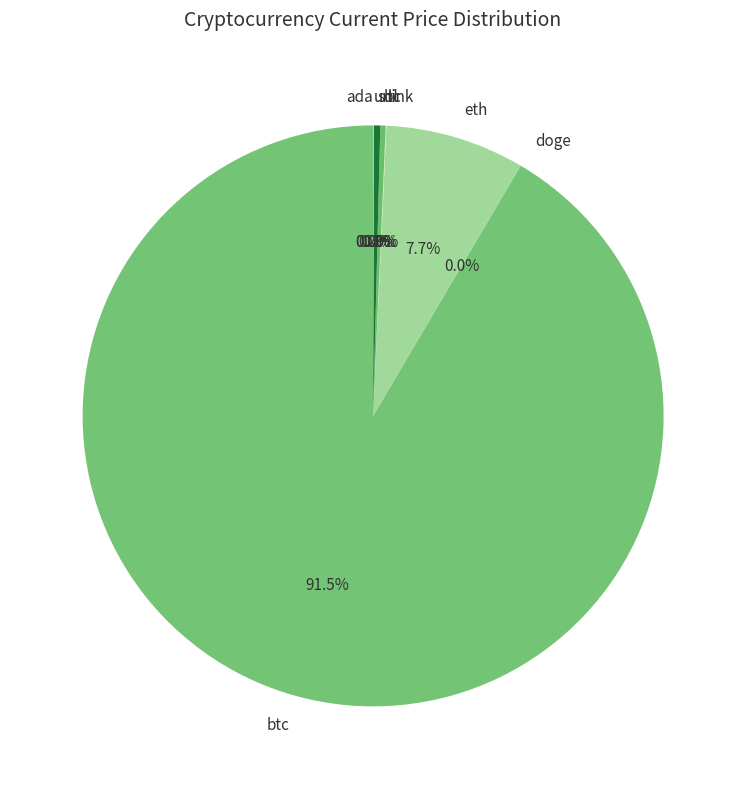

Which slice represents more than half of the pie?

btc